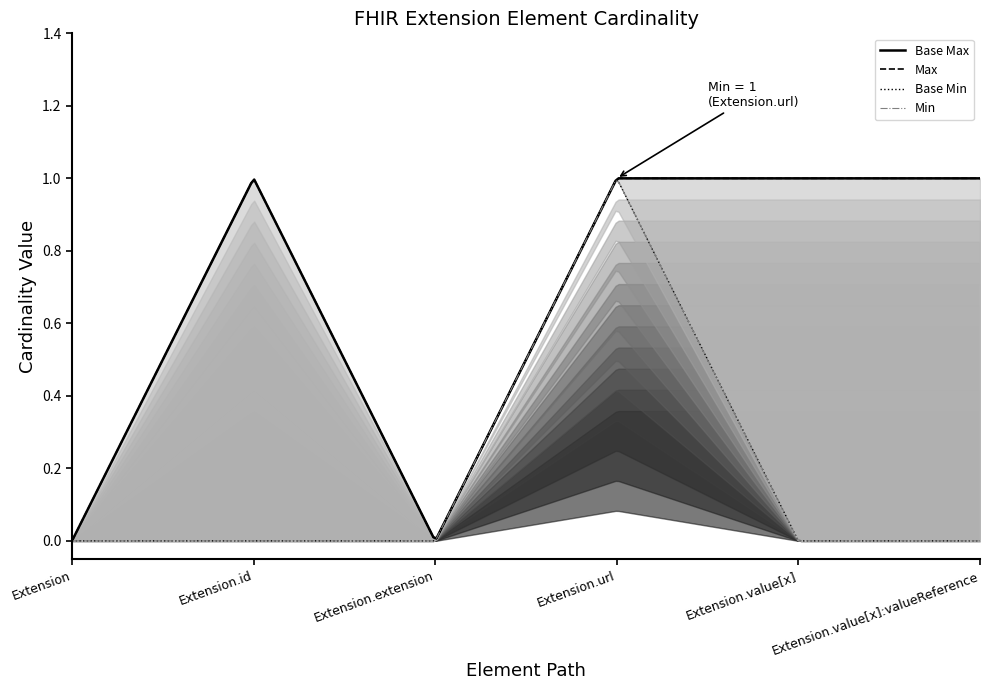

True or false: Extension and Base Min cross at least once.

False